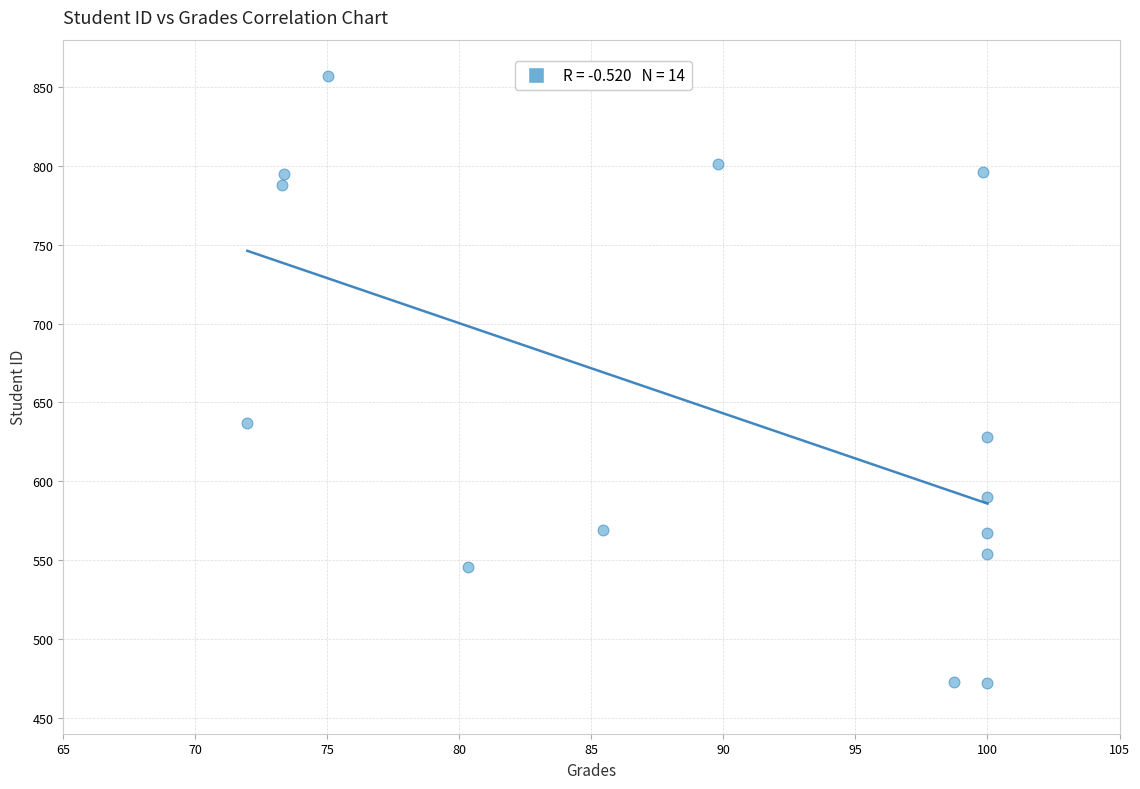

What is the range of Y values (max minus min)?

385